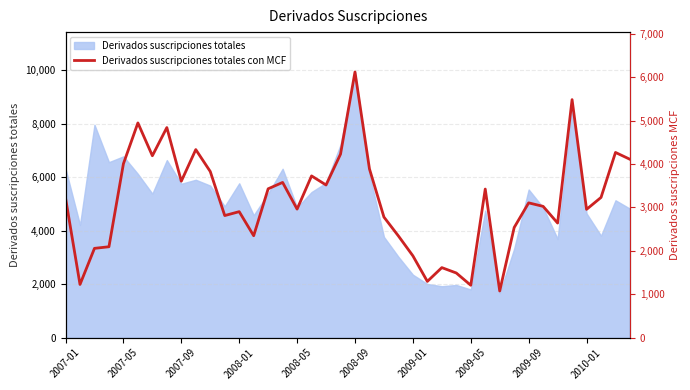

What is the greatest value displayed?

6124